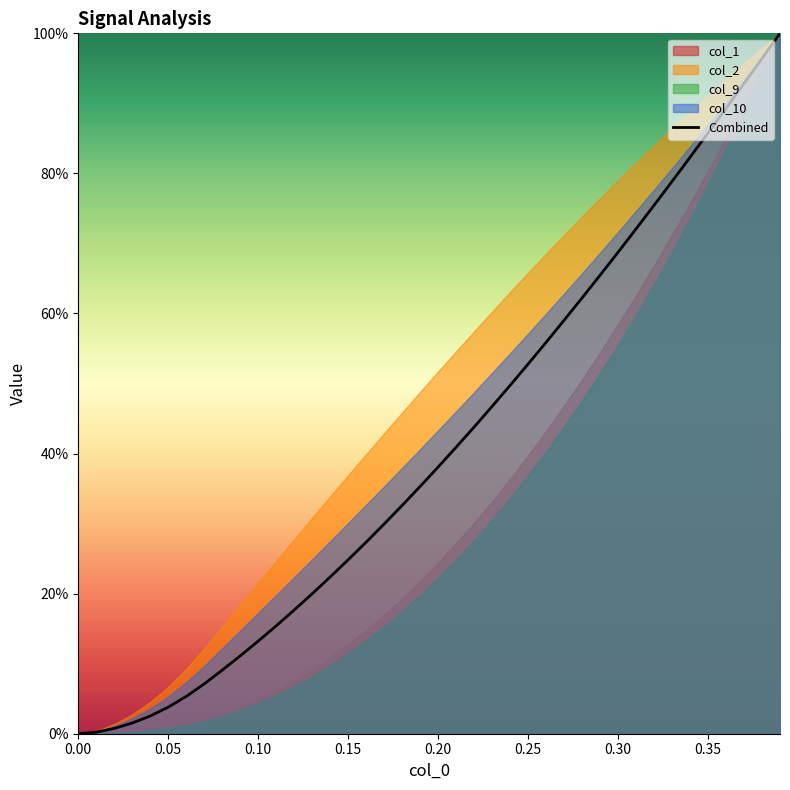

What is the value of the 32nd point from the left?

72.1